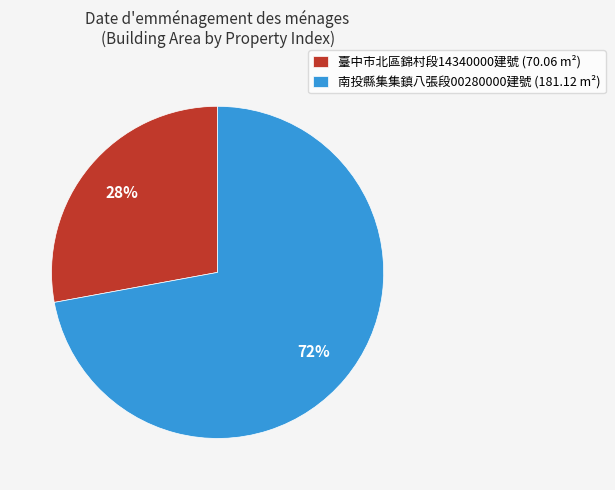

Combined, do 臺中市北區錦村段14340000建號 (70.06 m²) and 南投縣集集鎮八張段00280000建號 (181.12 m²) account for over 50%?

Yes